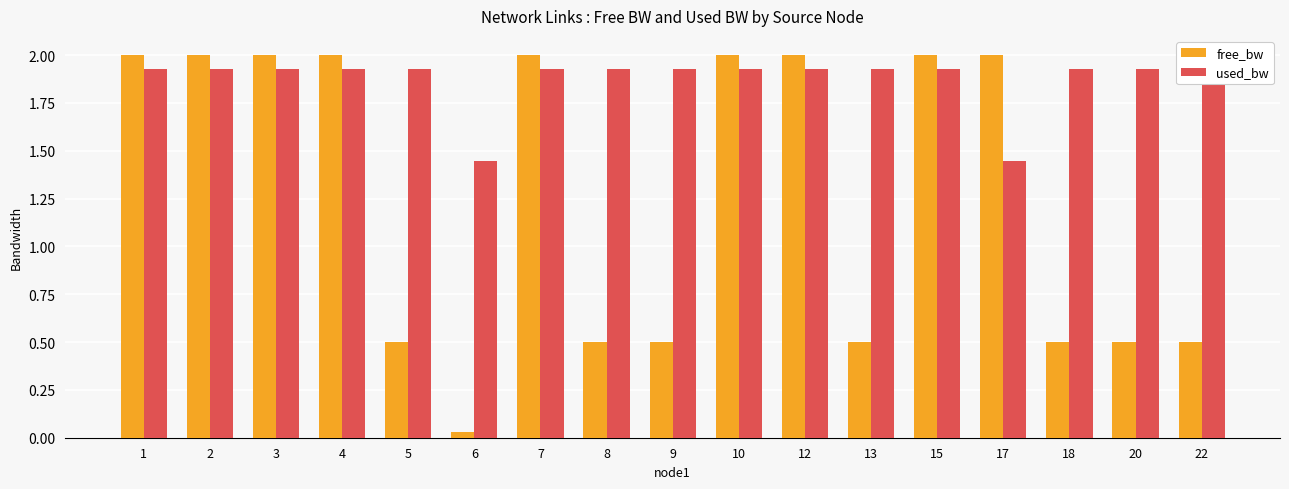

What is the value of the free_bw bar at the 14th from the left?

2.0